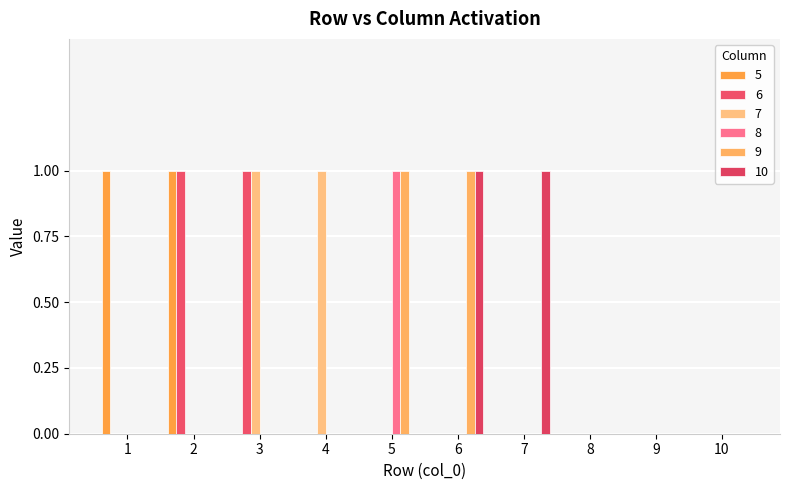

Rank the series by their maximum value, from lowest to highest.

5, 6, 7, 8, 9, 10